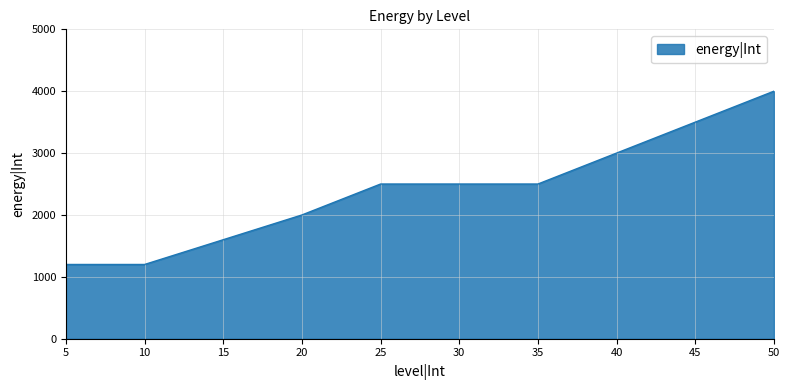

True or false: there are more than 1 points higher than both neighbors.

False